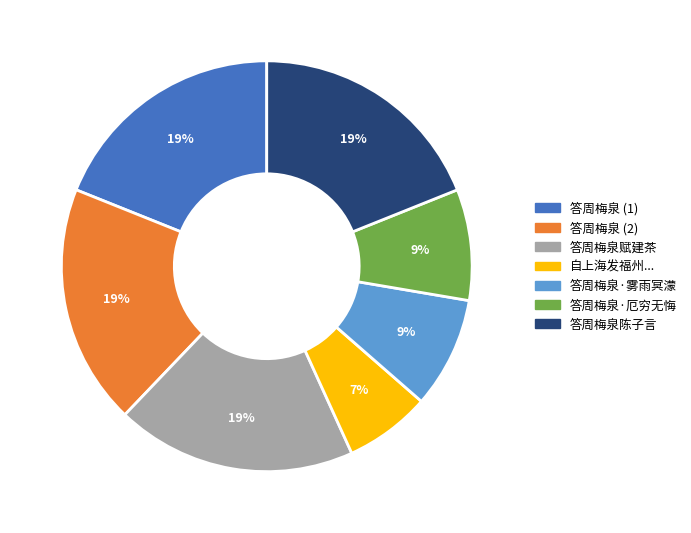

True or false: 答周梅泉 (2) accounts for 10% of the total.

False